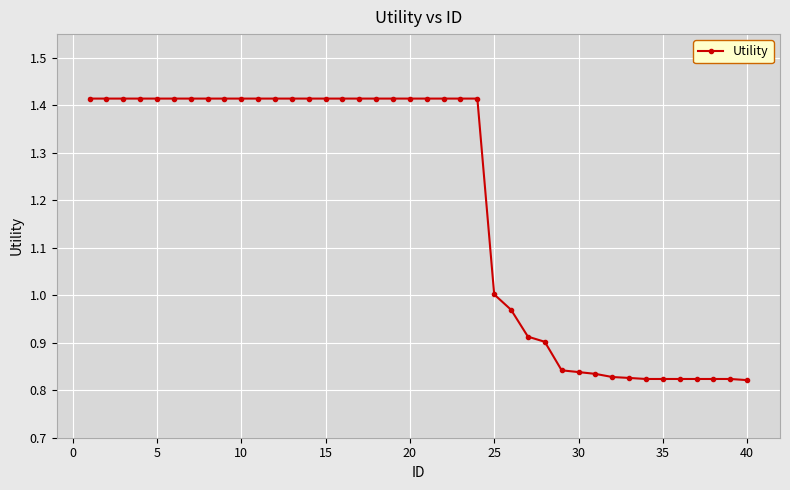

What is the average value?

1.2